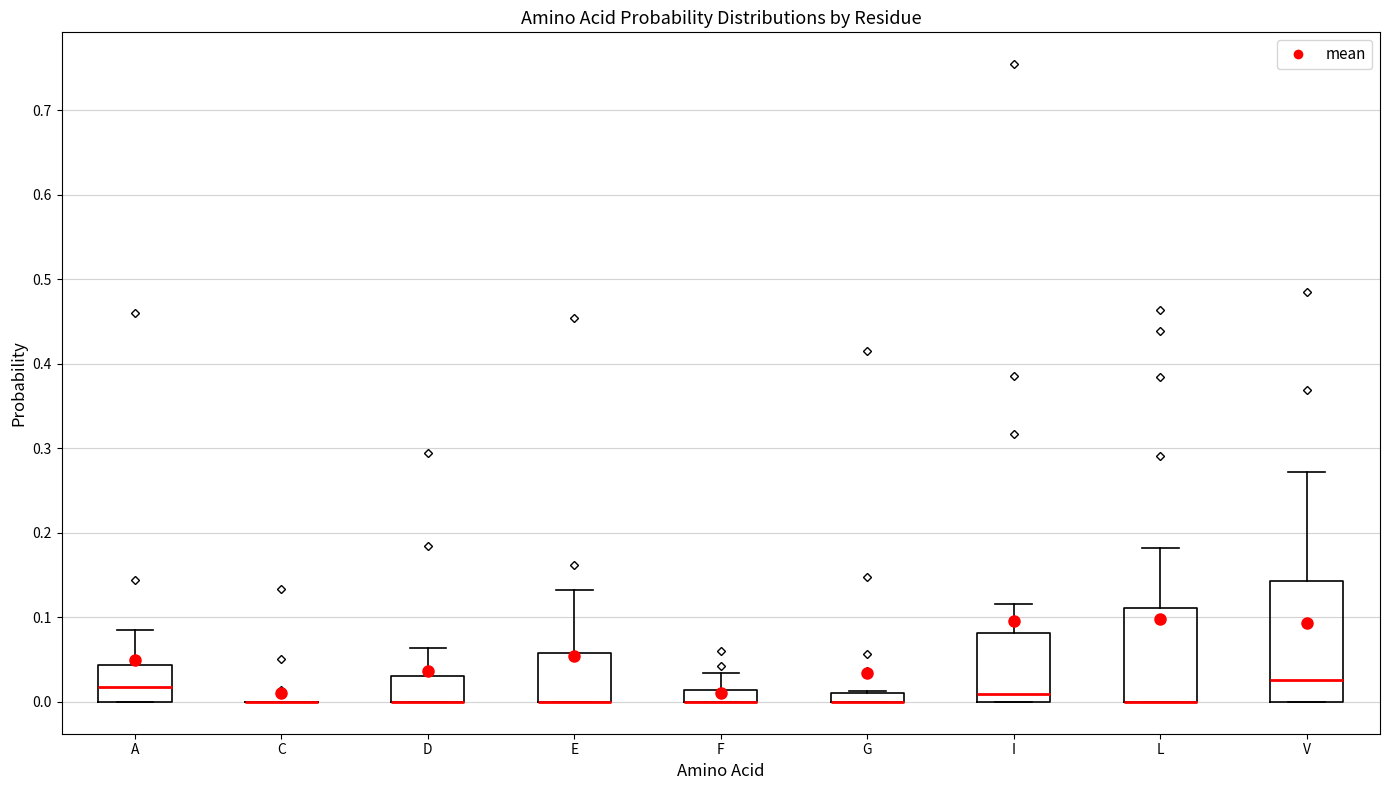

Comparing the boxes themselves (not the whiskers), which one is the tallest?

V